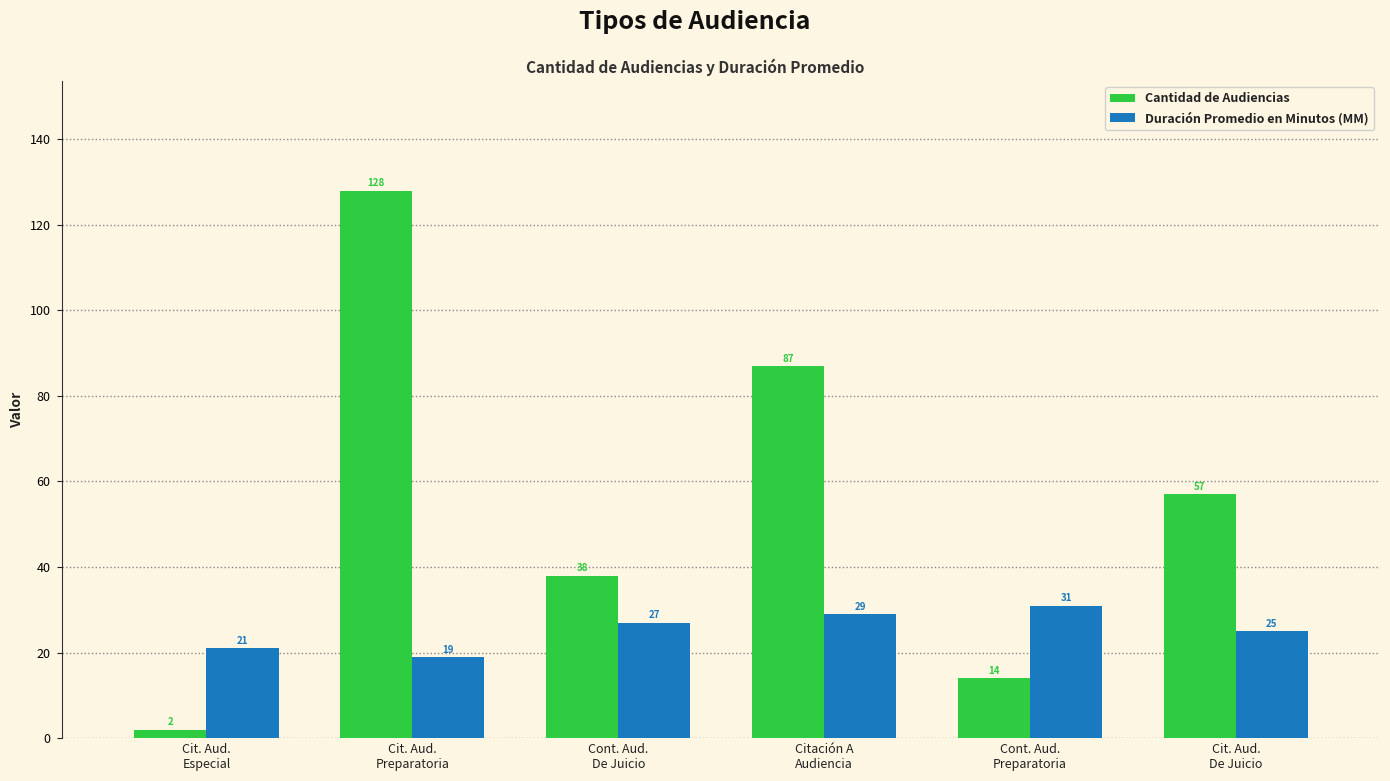

Are the bars horizontal?

No